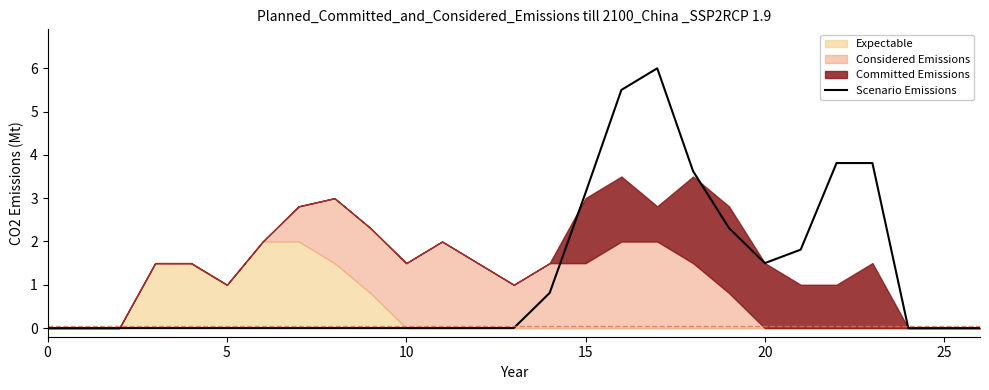

At which label is the value closest to 3?

15